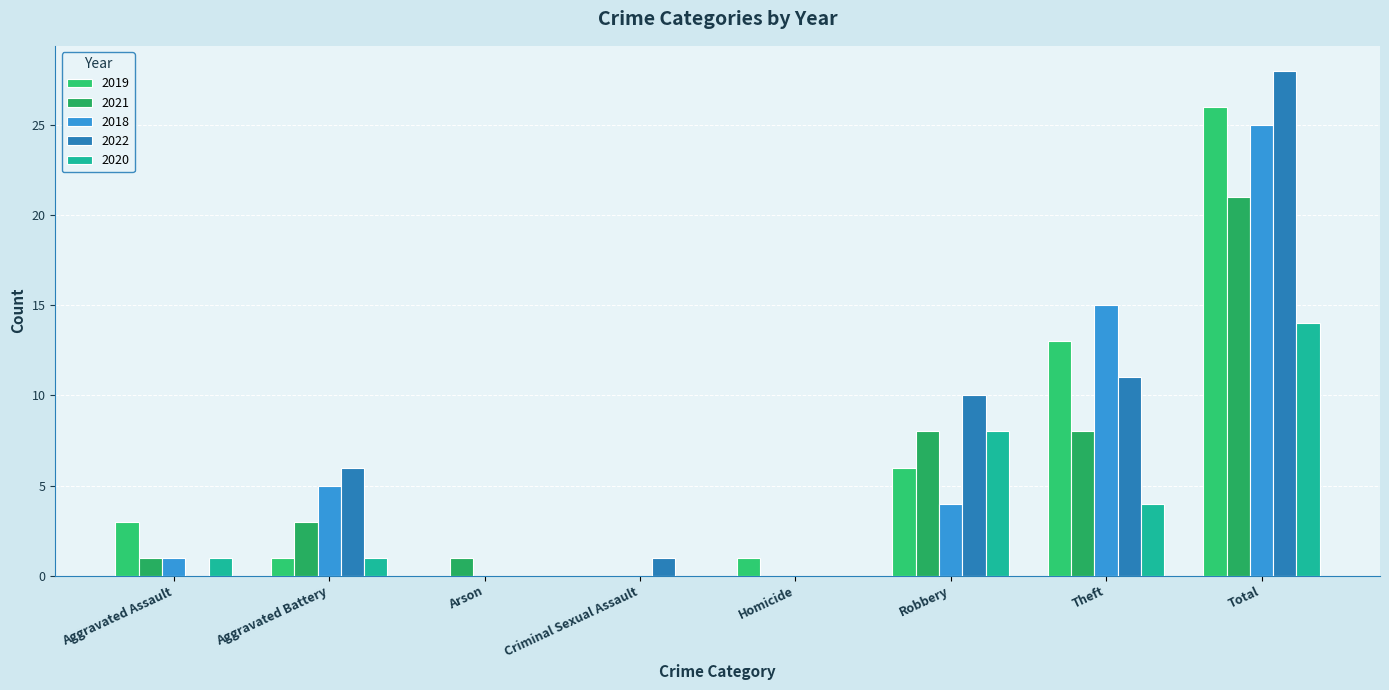

Rank the series by their maximum value, from lowest to highest.

2020, 2021, 2018, 2019, 2022